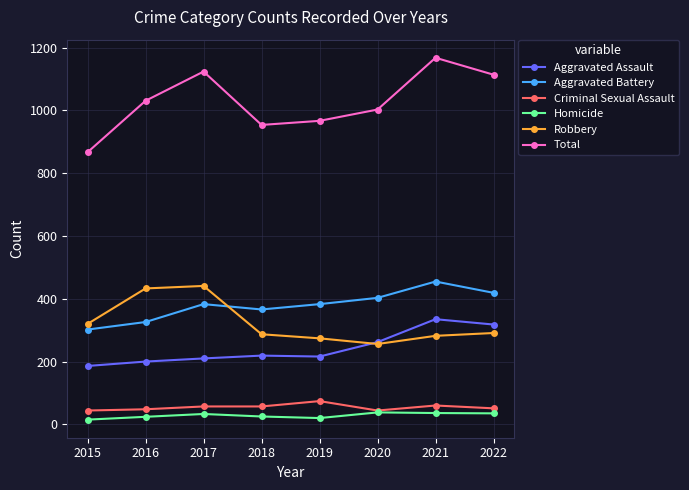

Rank the series at 2021 from lowest to highest value.

Homicide, Criminal Sexual Assault, Robbery, Aggravated Assault, Aggravated Battery, Total